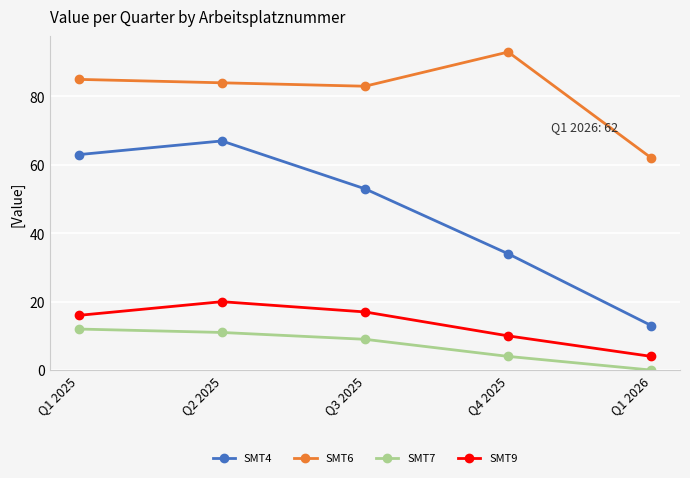

At which category does the chart reach its minimum across all series?

Q1 2026